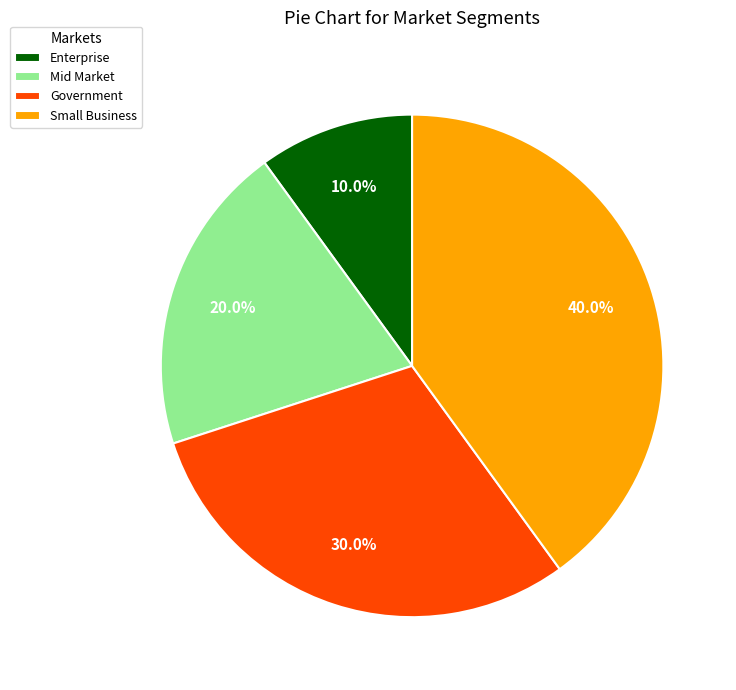

To the nearest percent, what percentage of the pie is Enterprise?

10%